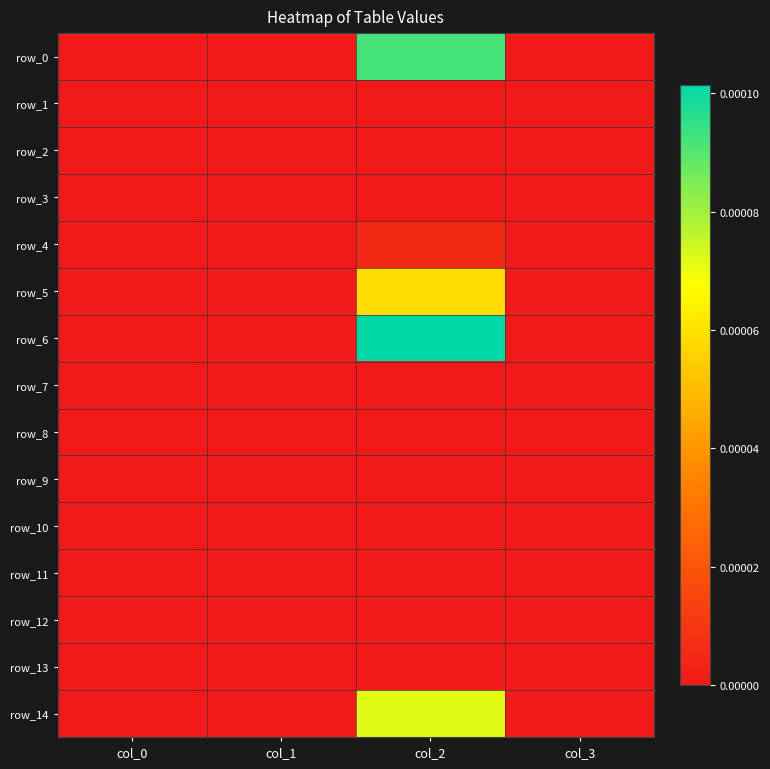

The row_14 series shows 0.0 at col_2. True or false?

False